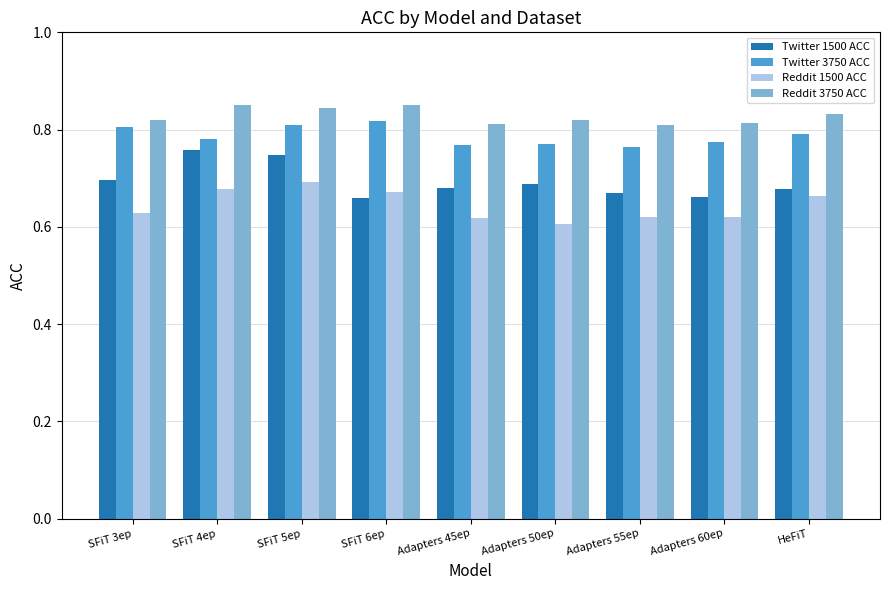

The value of Reddit 1500 ACC at SFiT 5ep is 0.7. True or false?

True